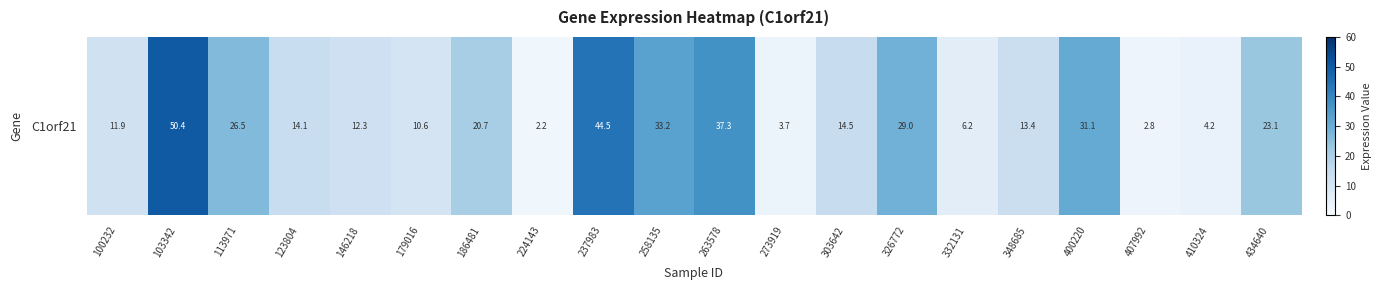

What value does the data have at 237983?

44.5